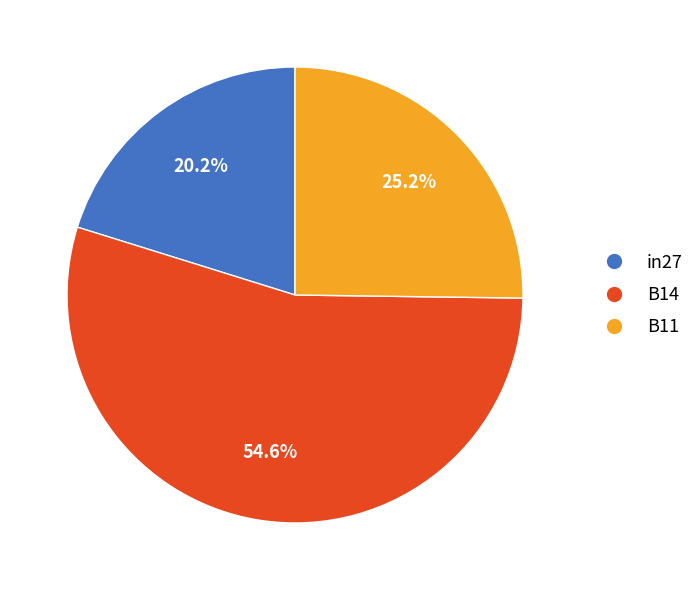

Rank the categories by value from lowest to highest.

in27, B11, B14